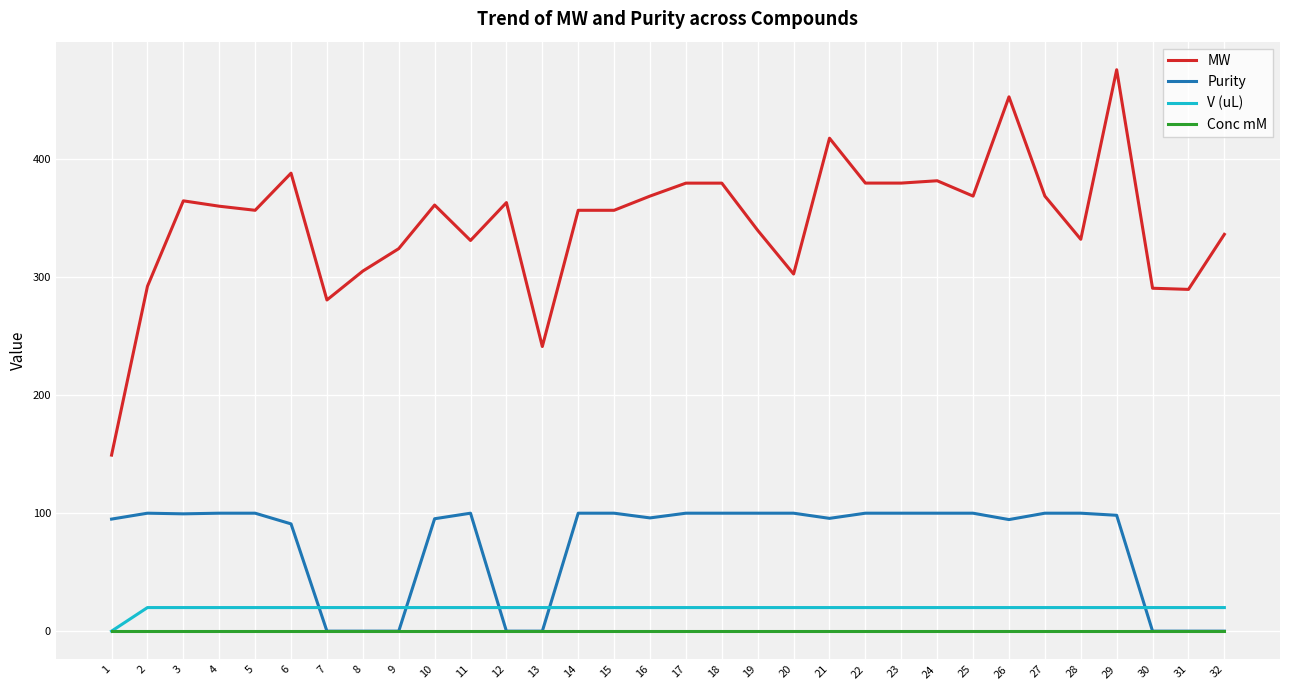

True or false: MW and Purity intersect in this chart.

False